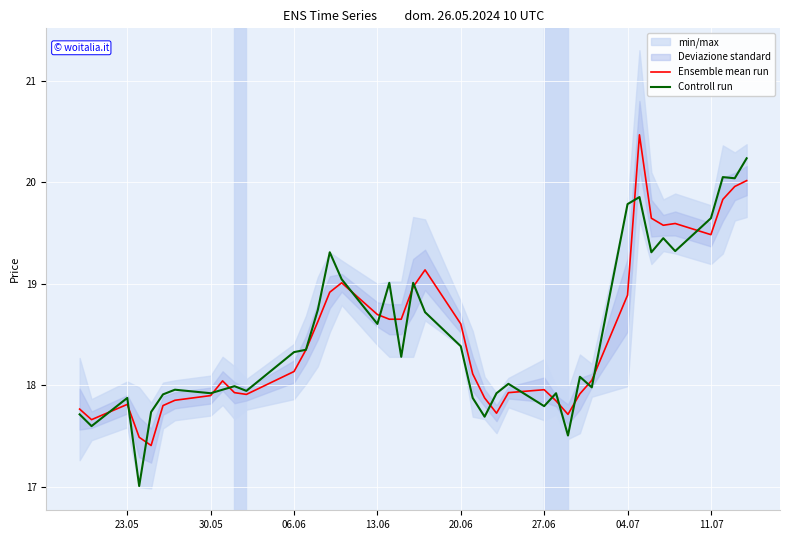

What is the sum of all Controll run values?

739.9